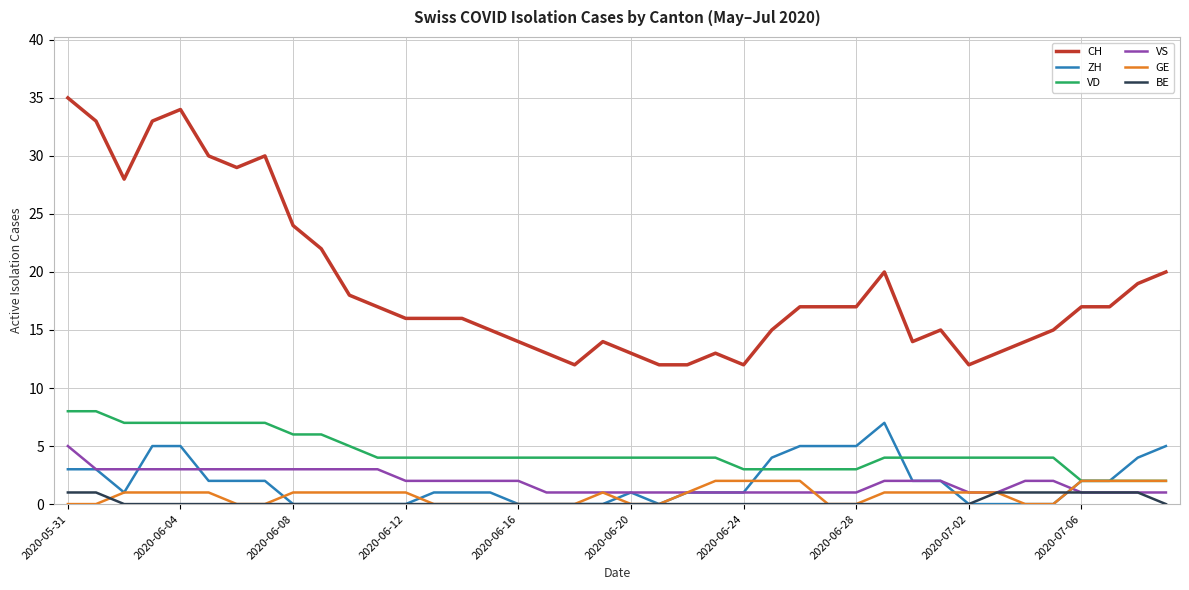

Which series has the widest spread of values?

CH